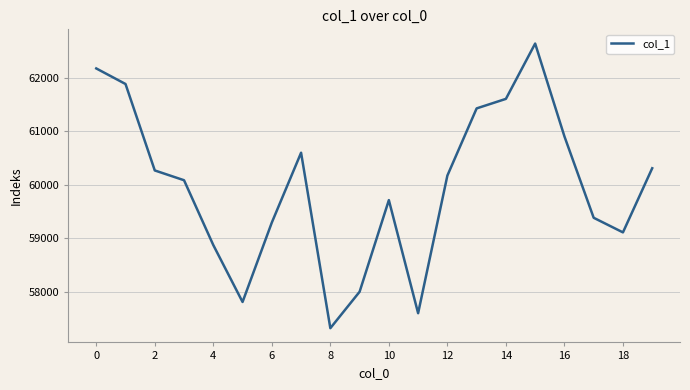

What is the greatest value displayed?

62642